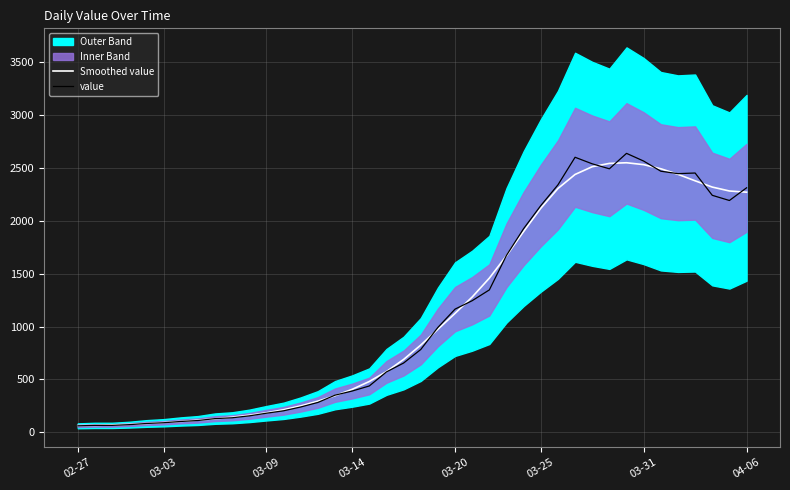

What is the maximum value for value?

2639.0